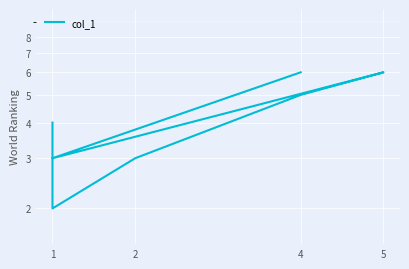

Reading left to right, what are all the values shown in this chart?

4	2	3	5	6	3	6